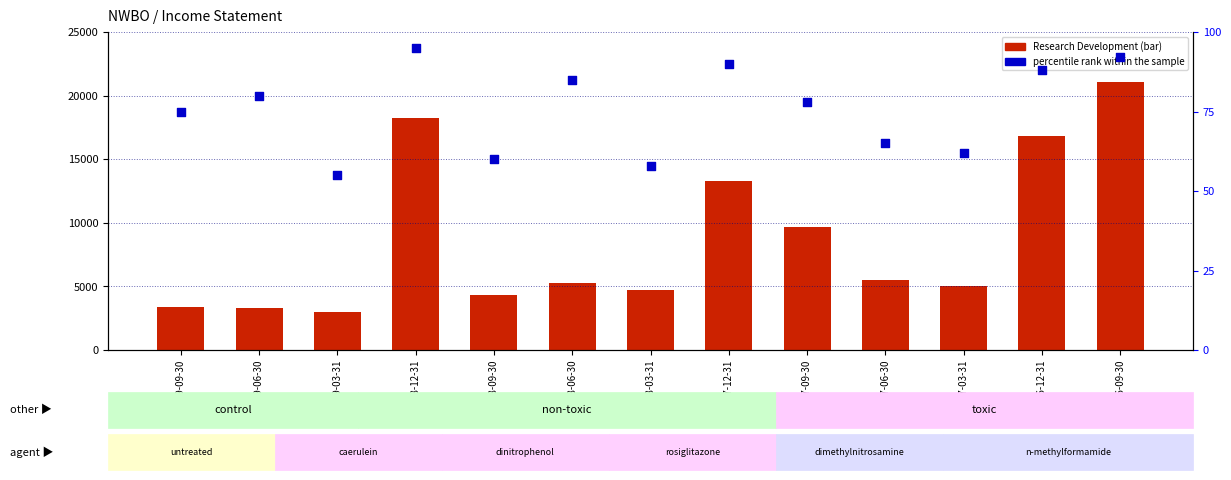

At how many categories does at least one series exceed 7899?

5